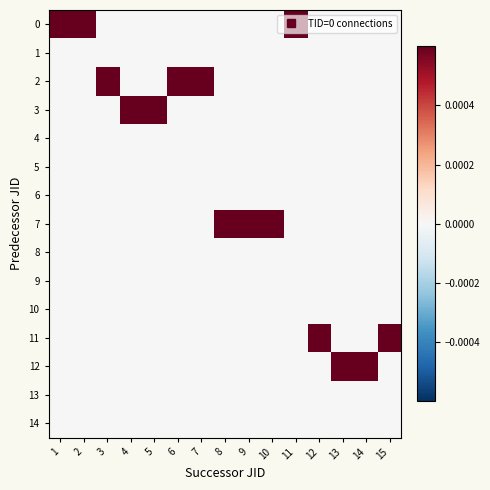

Count the number of data series in this chart.

15